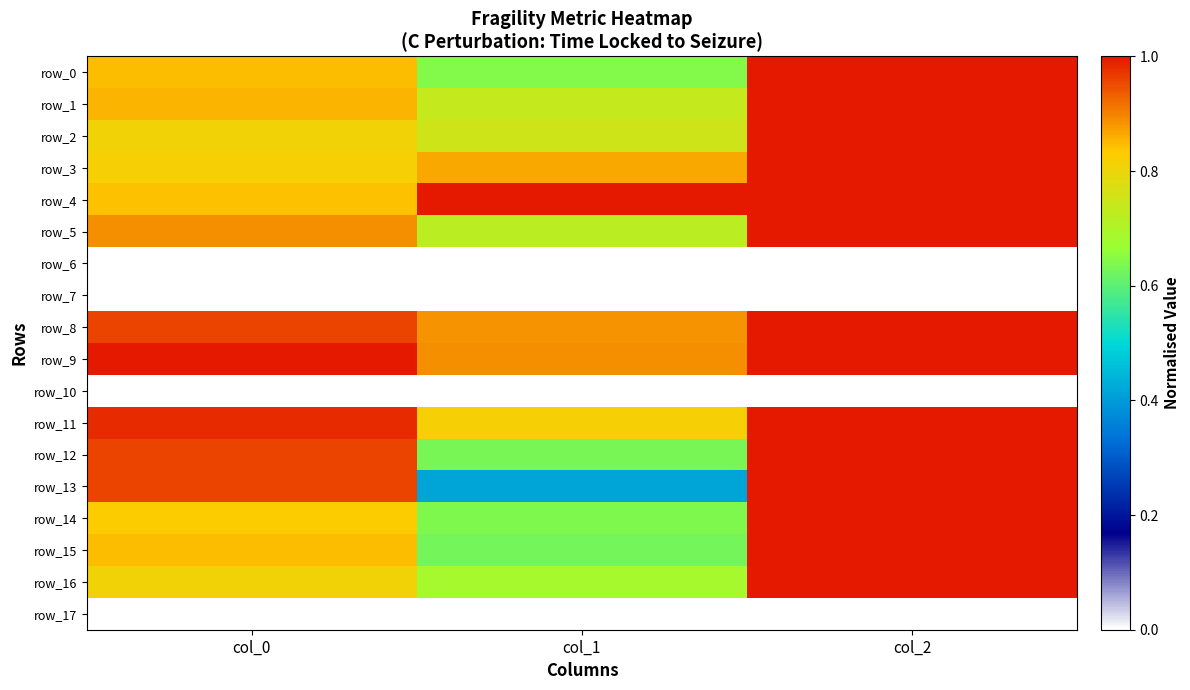

The value of row_2 at col_0 is 1.2. True or false?

False